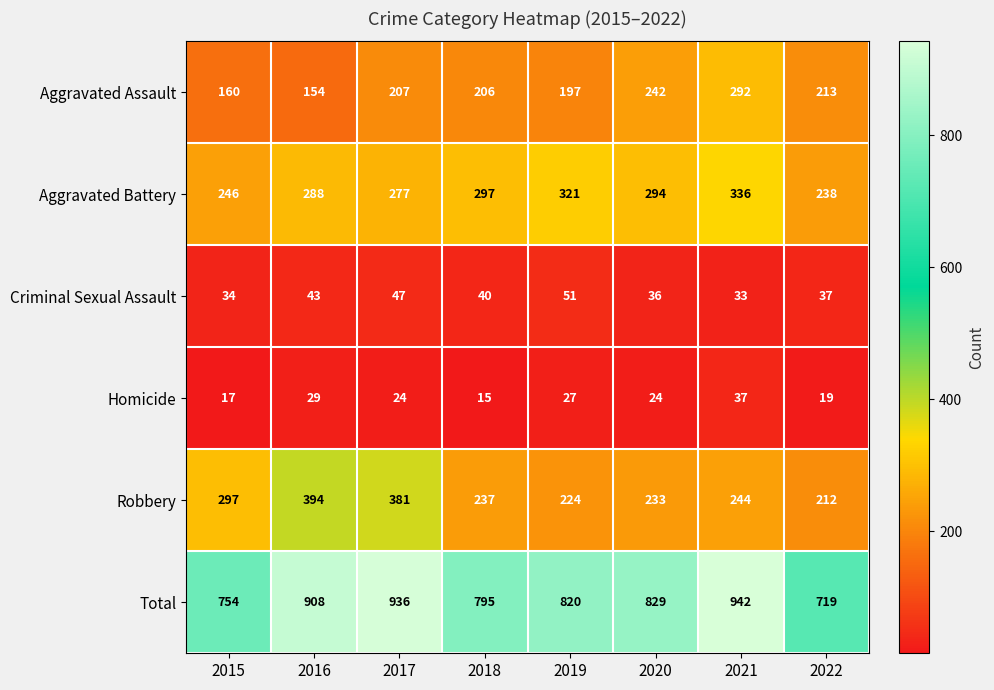

What is the smallest value displayed?

15